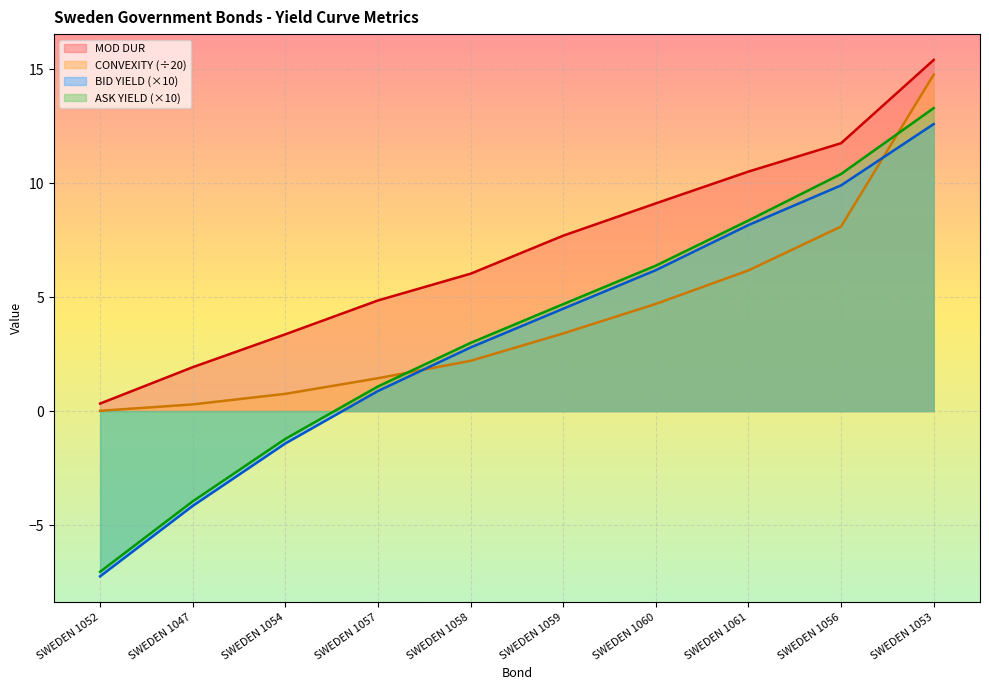

Rank the series by their maximum value, from lowest to highest.

BID YIELD (×10), ASK YIELD (×10), CONVEXITY (÷20), MOD DUR